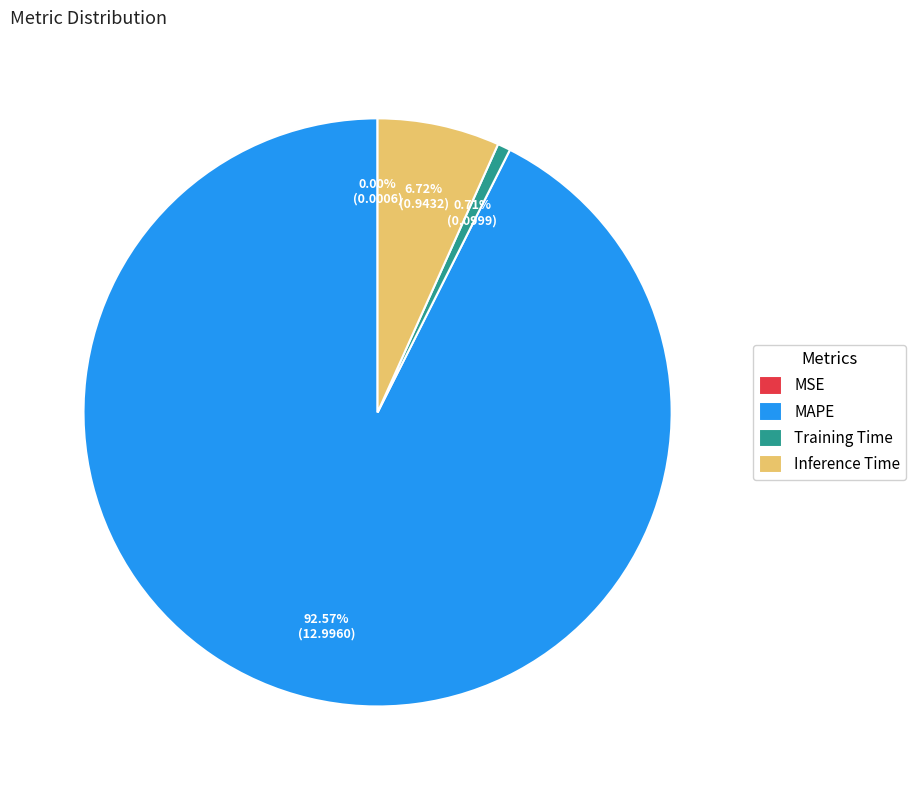

Is the sum of MAPE and Inference Time greater than half?

Yes